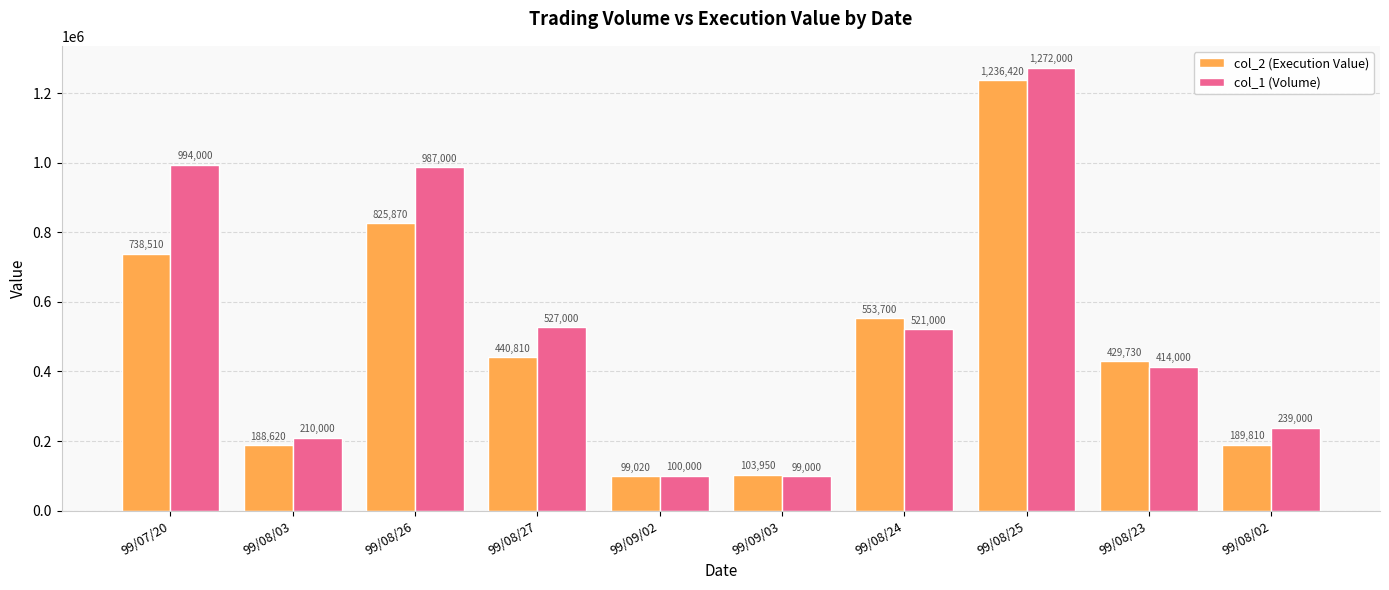

The value of col_1 (Volume) at 99/08/23 is 414000. True or false?

True